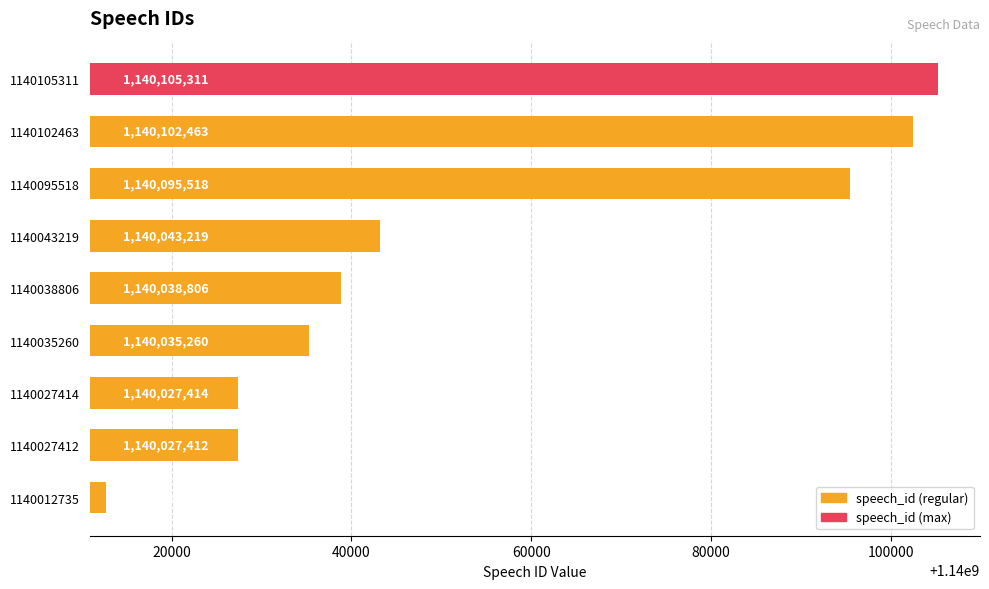

Read the value at 1140038806.

1140038806